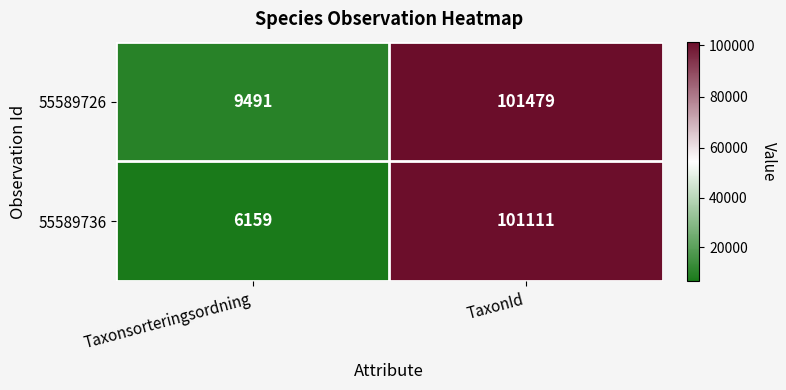

What is the spread (max minus min) of values at Taxonsorteringsordning?

3332